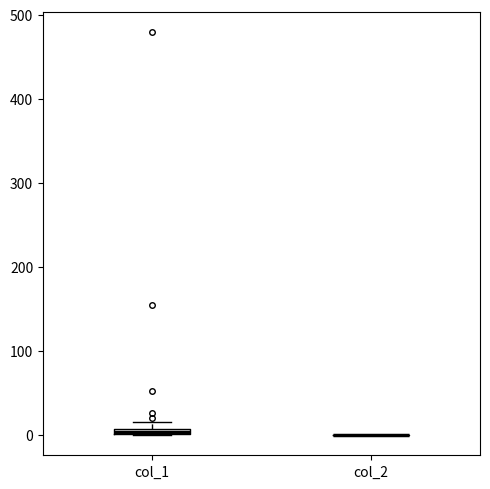

Where is the upper edge of the box for col_1 on the y-axis? The values are not printed on the chart, so give them approximately, as read against the axis.

10